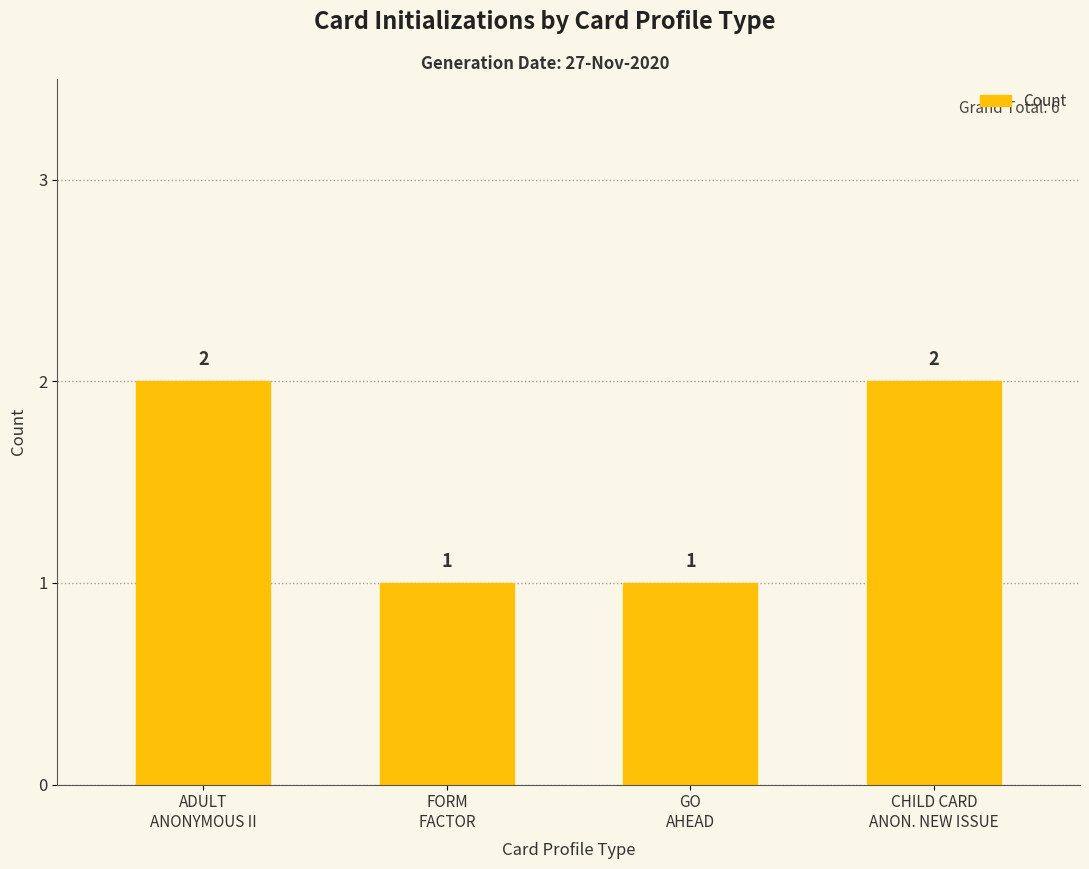

What is the label of the 2nd bar from the right?

GO
AHEAD